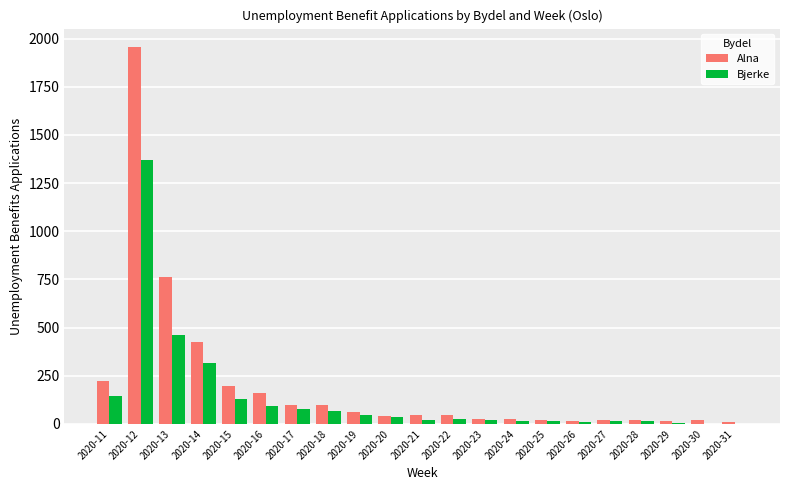

What is the maximum value shown in the chart?

1954